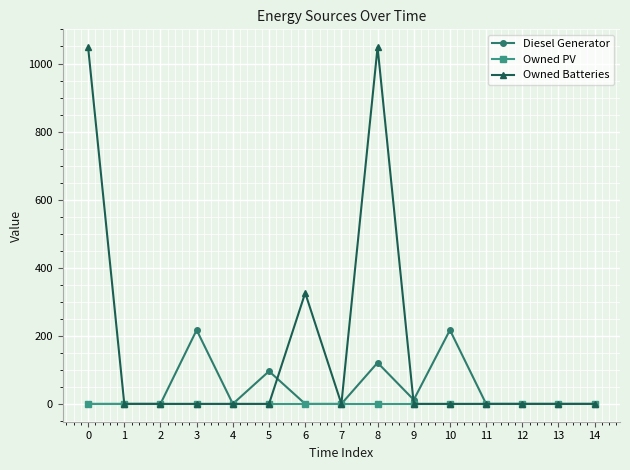

Which series has the largest total across all categories?

Owned Batteries